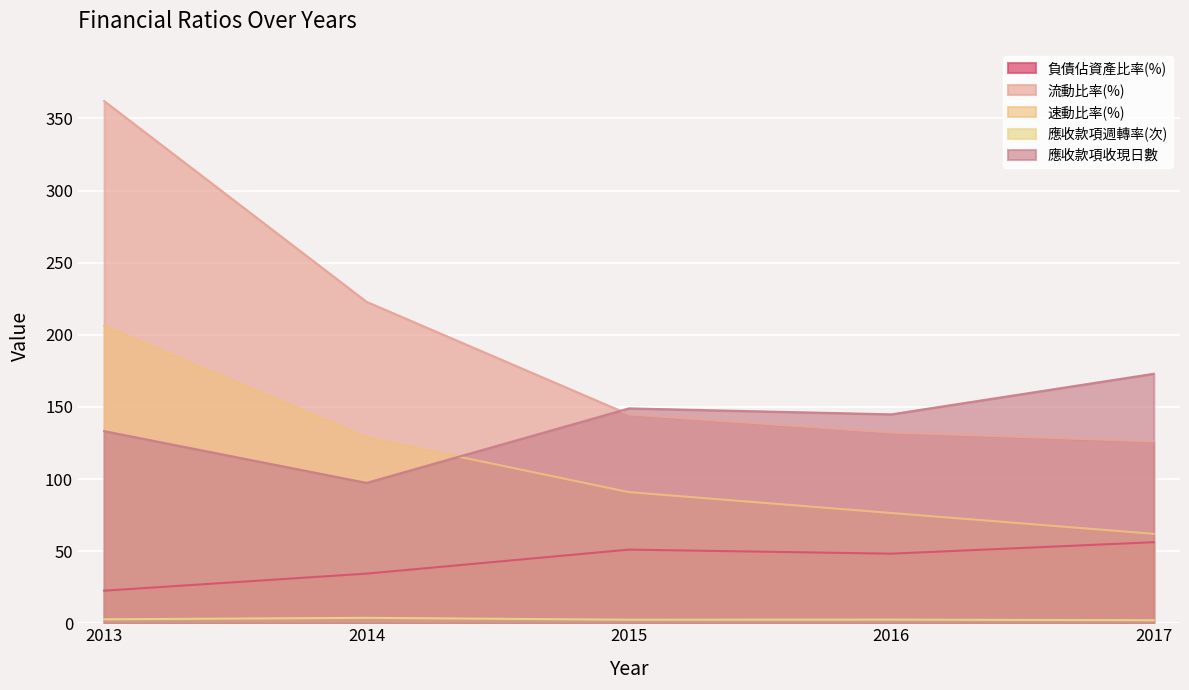

What is the difference between the 負債佔資產比率(%) values at 2017 and 2015?

5.1